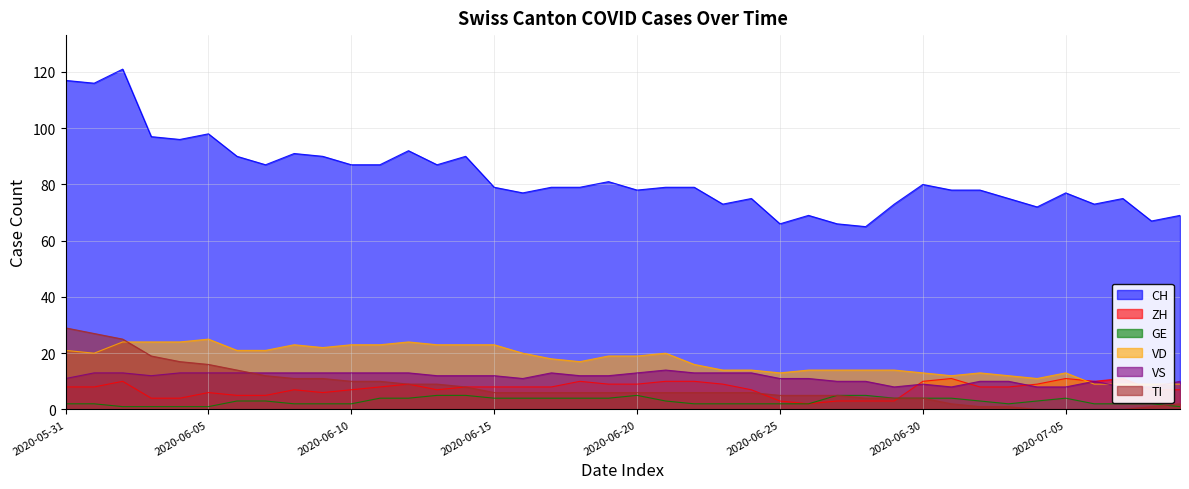

At which category is the sum across all series the highest?

2020-06-02